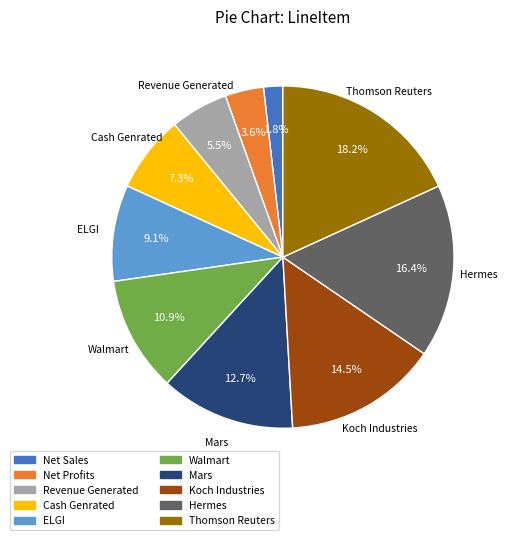

Does Koch Industries account for over 50% of the chart?

No